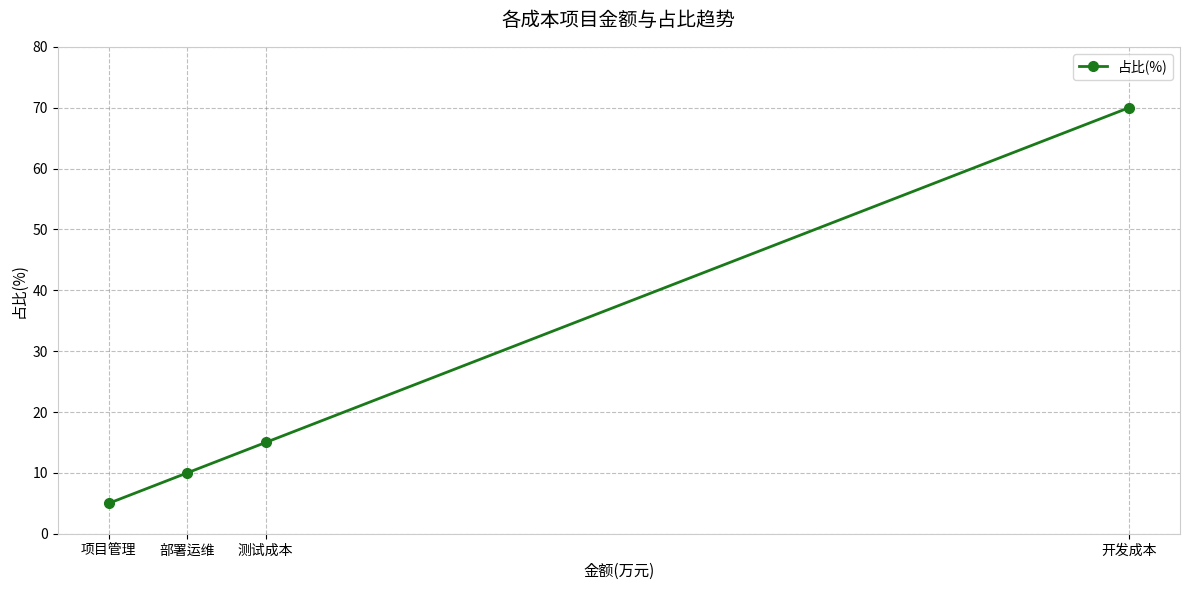

Is it true that the value at 项目管理 is 2?

False